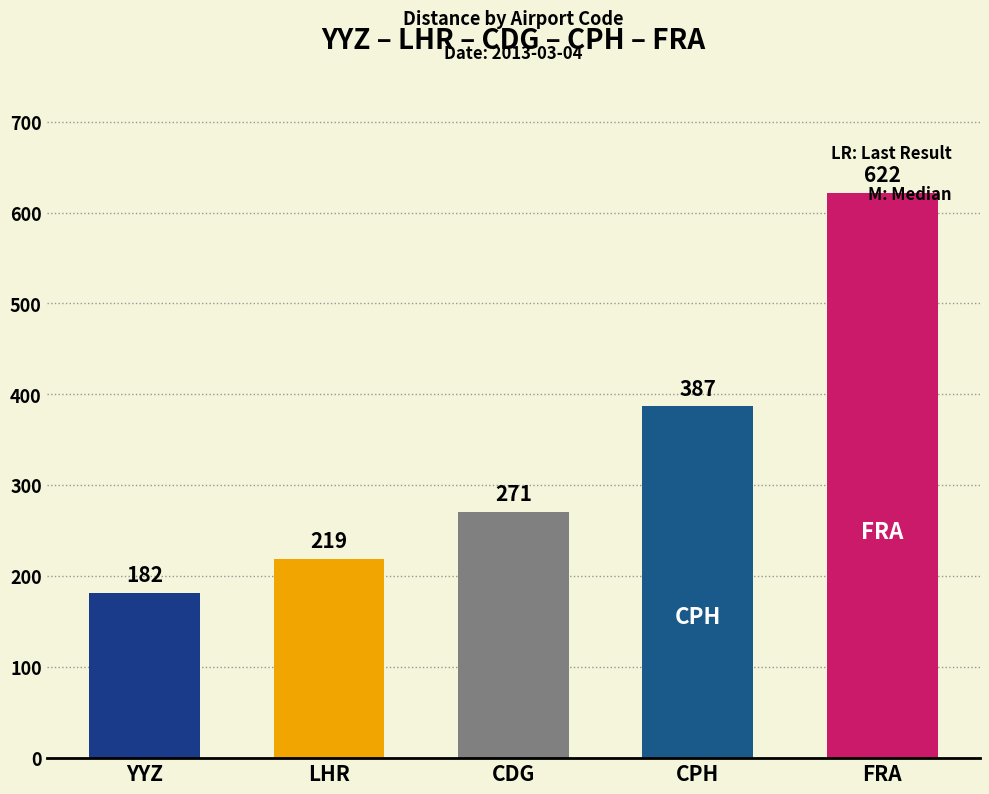

List the labels in order of value, largest first.

FRA, CPH, CDG, LHR, YYZ